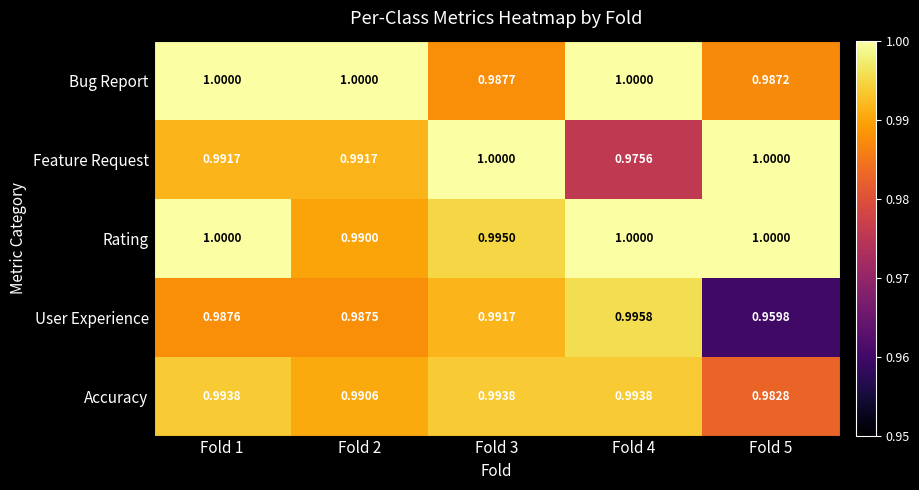

Between Fold 1 and Fold 3, which series saw the biggest shift?

Bug Report